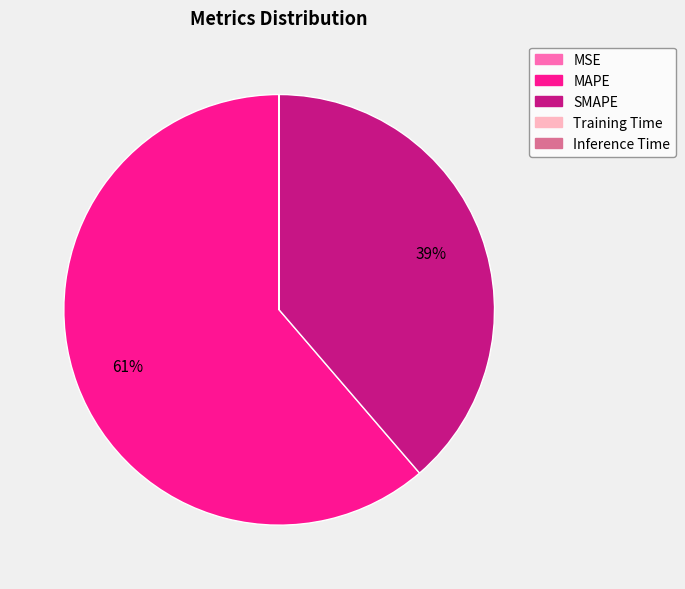

Which category accounts for the majority?

MAPE